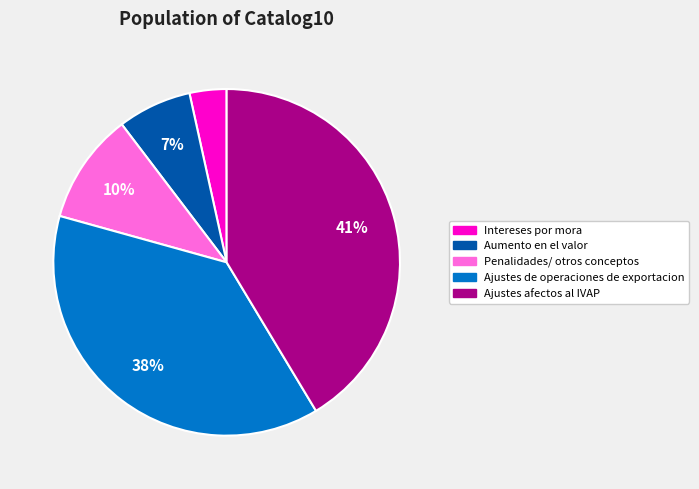

Is there a majority slice in this chart?

No